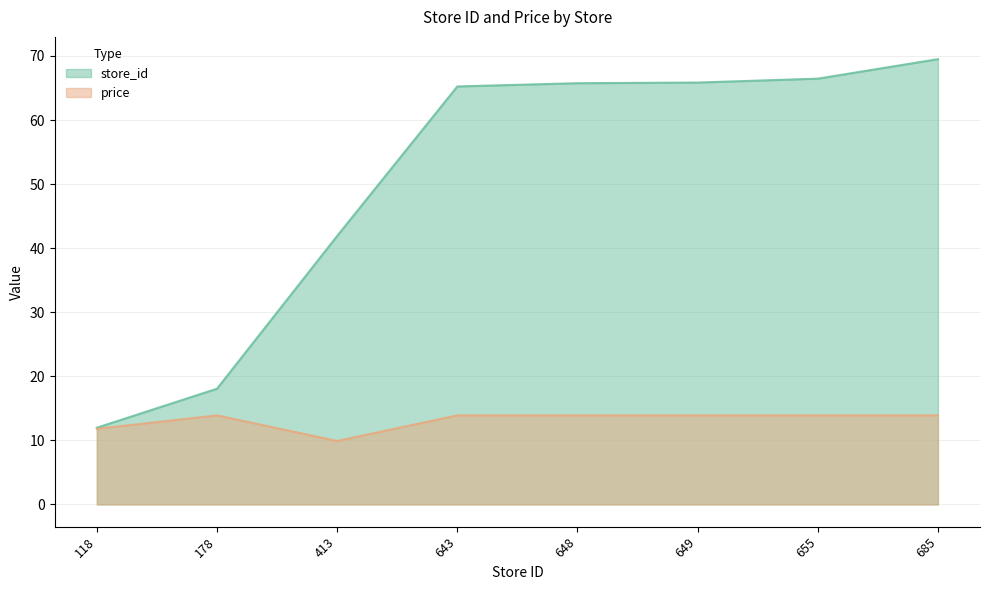

Rank the categories by price value from lowest to highest.

413, 118, 178, 643, 648, 649, 655, 685